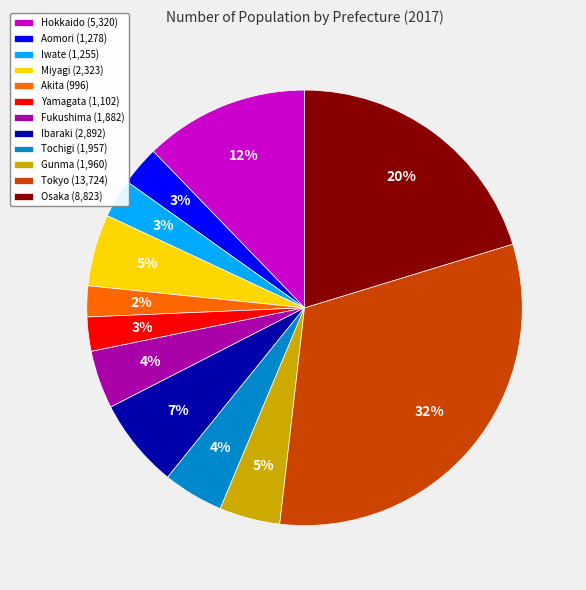

Between Hokkaido (5,320) and Miyagi (2,323), which is larger?

Hokkaido (5,320)